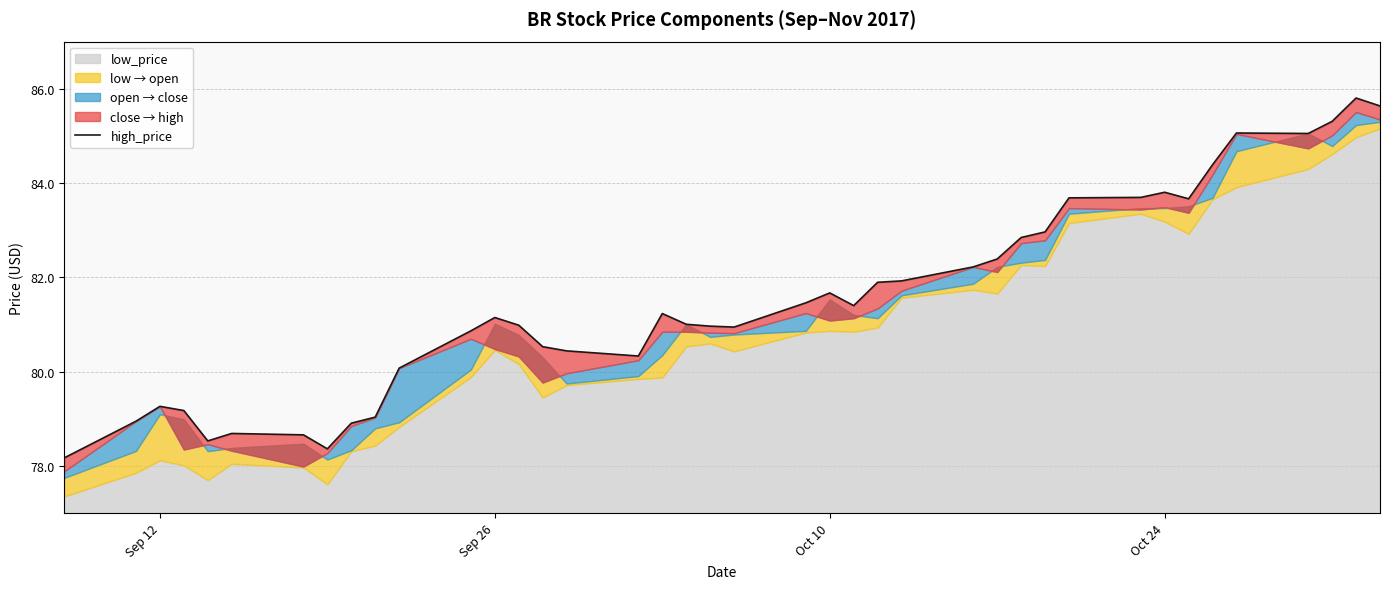

How many lines are shown in the chart?

1